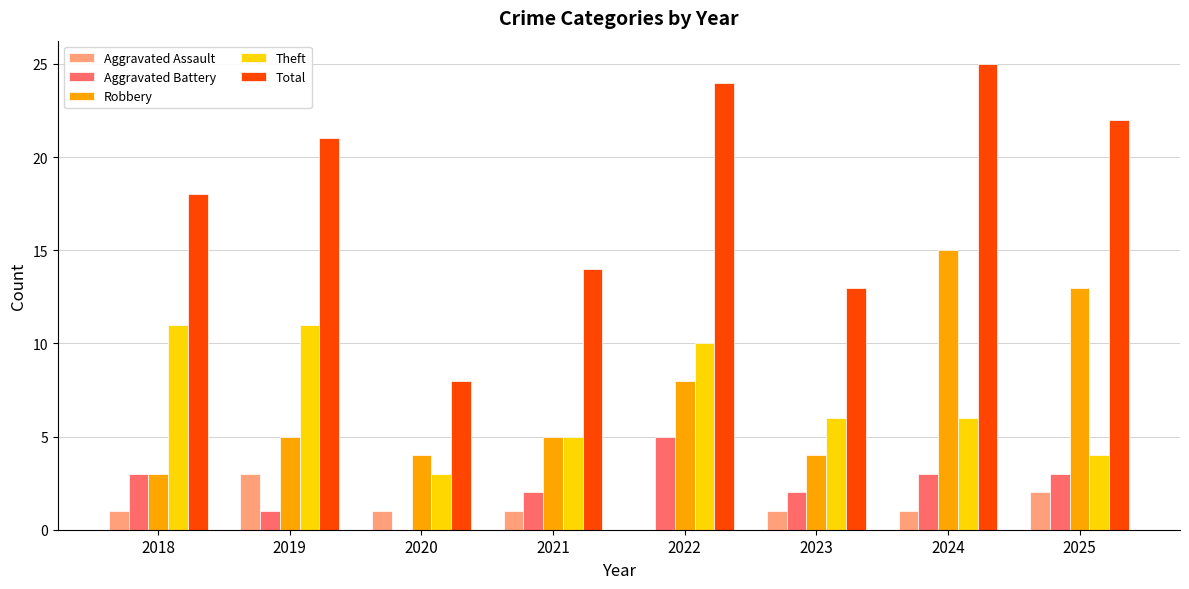

How many groups of bars are there?

8